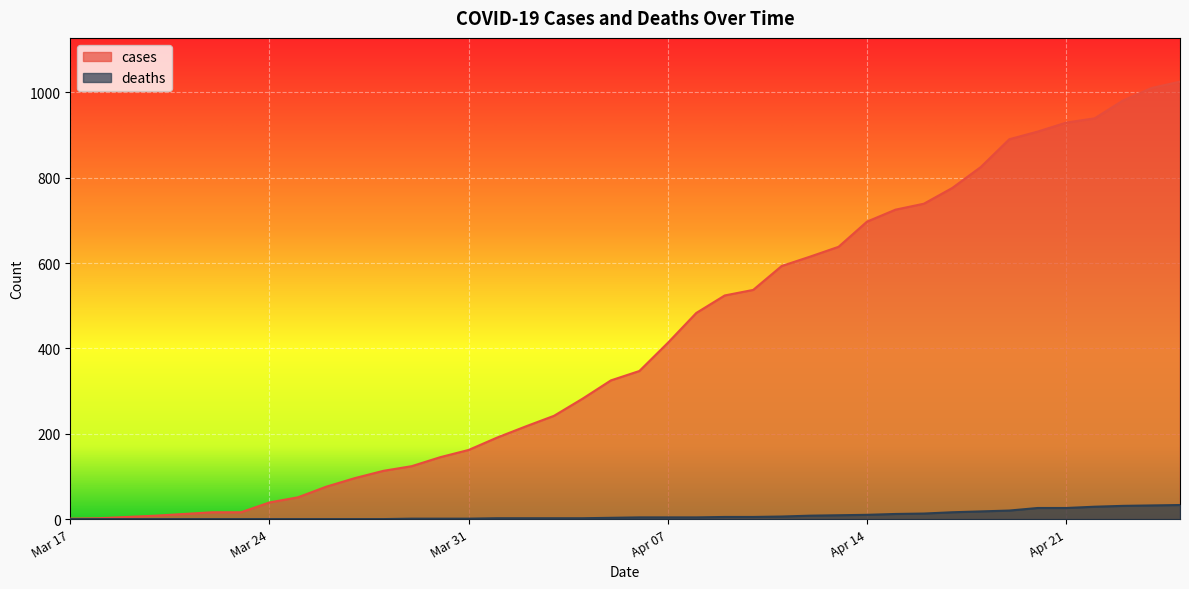

True or false: deaths and cases cross at least once.

False